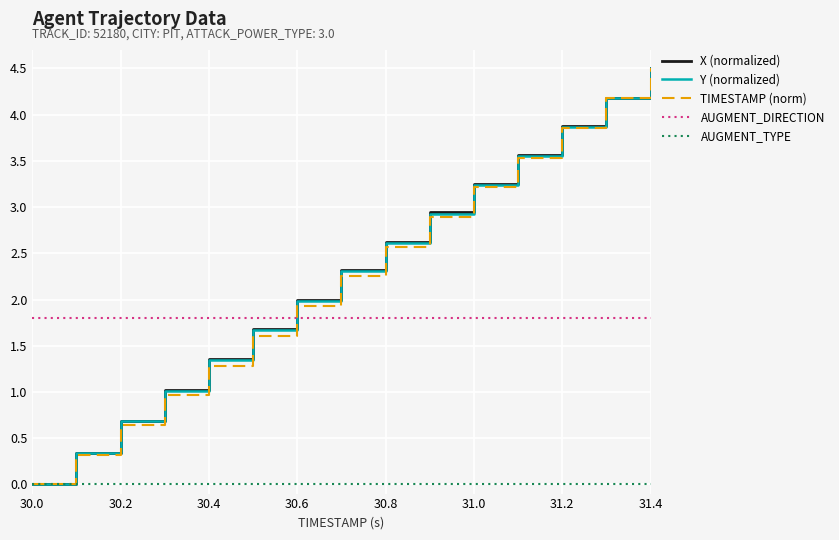

What is the maximum value shown in the chart?

4.5